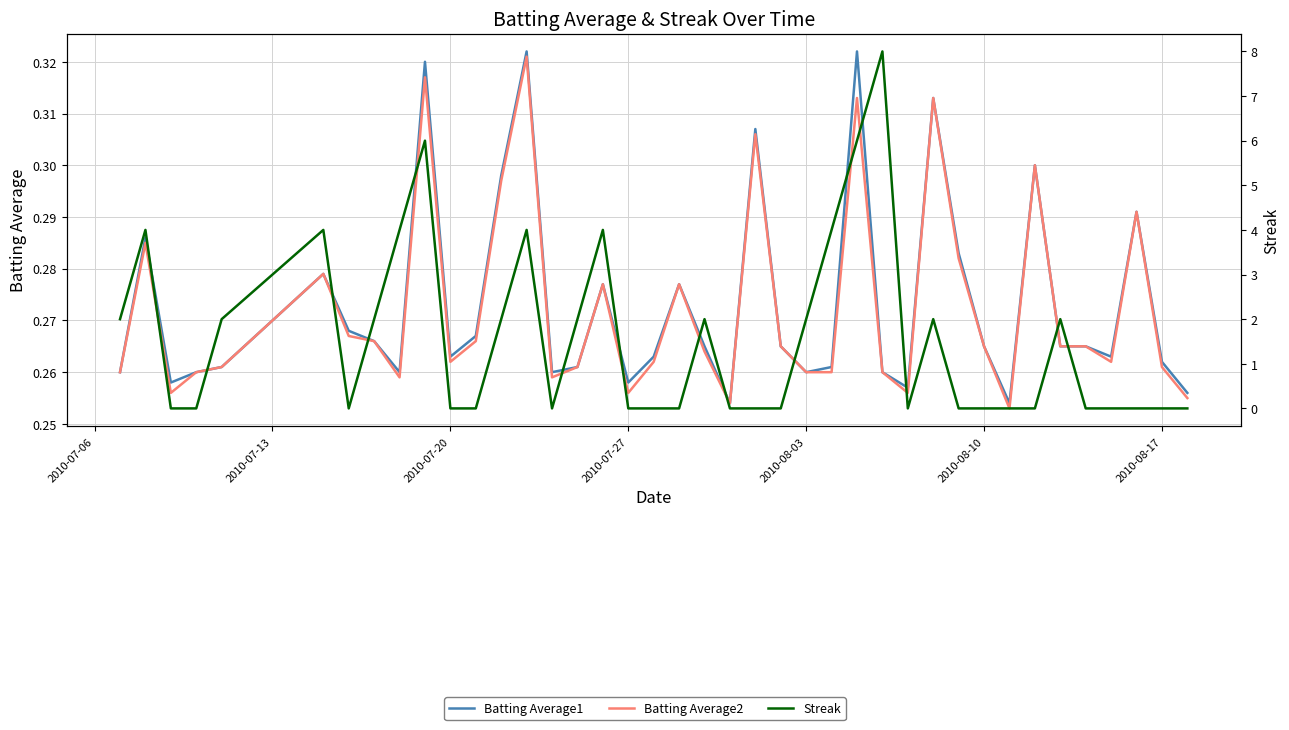

How many series are shown in this chart?

3